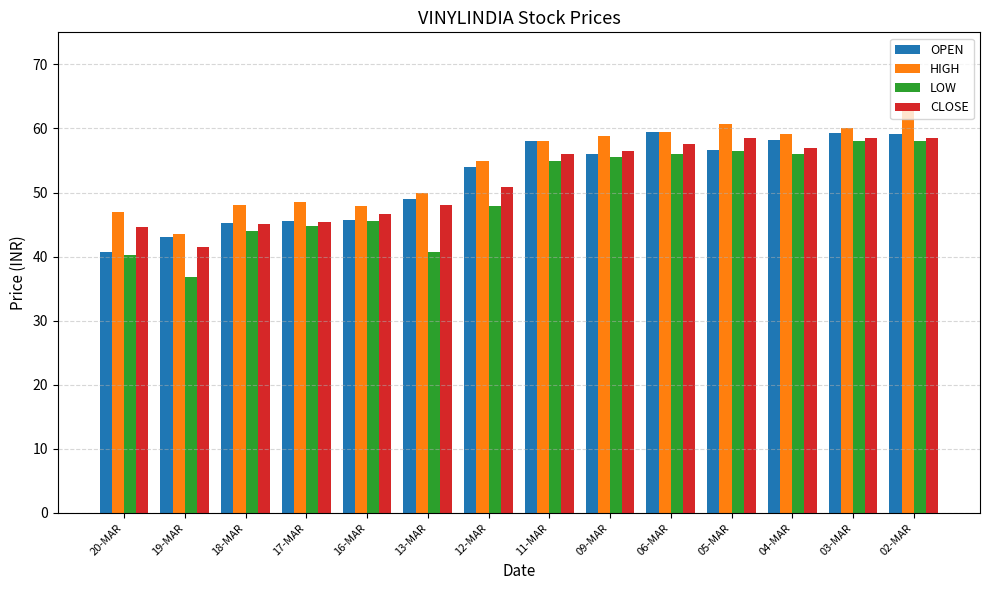

What is the smallest value displayed?

36.8